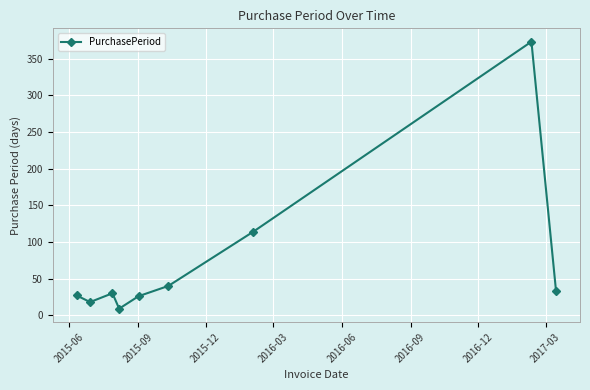

How many lines are shown in the chart?

1